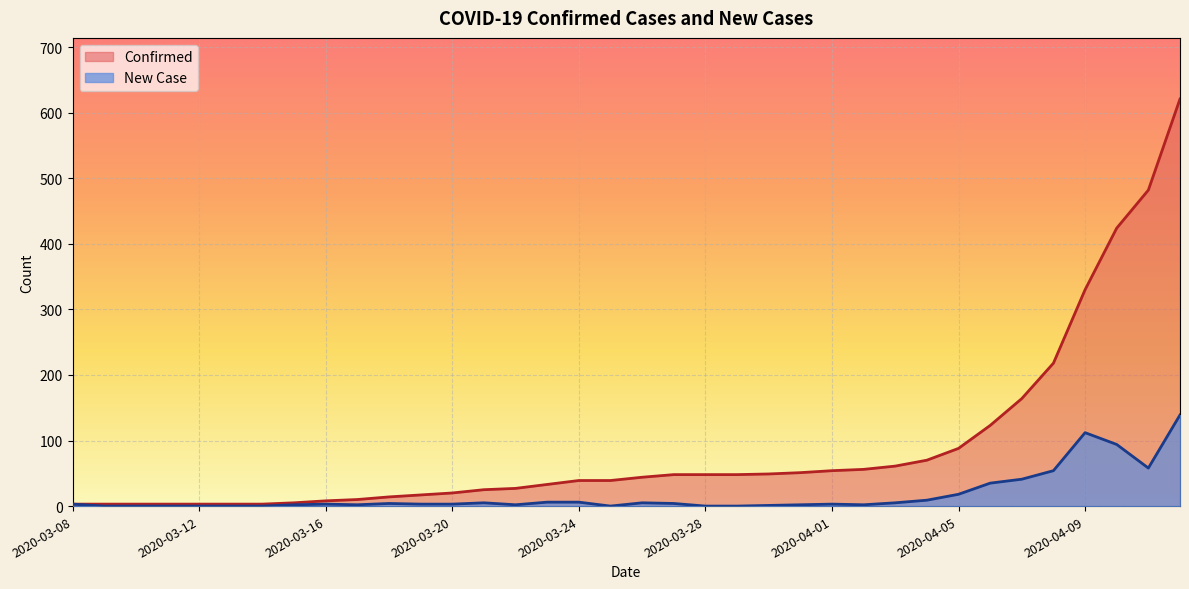

What is the maximum value for New Case?

139